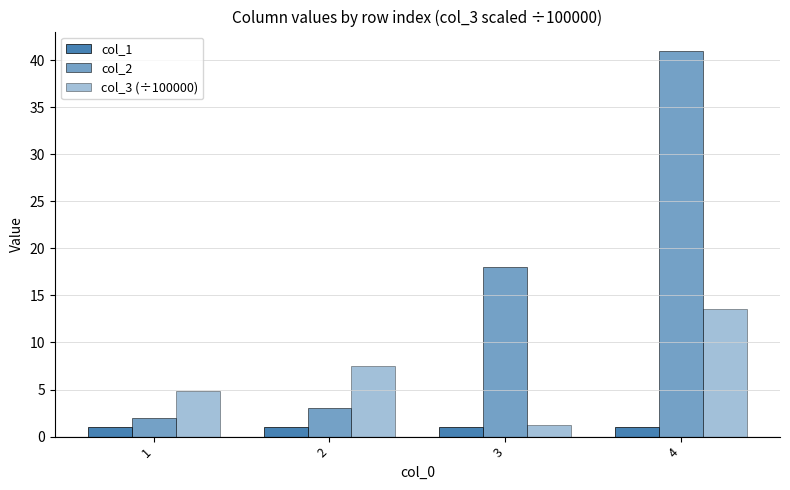

How many groups of bars are there?

4